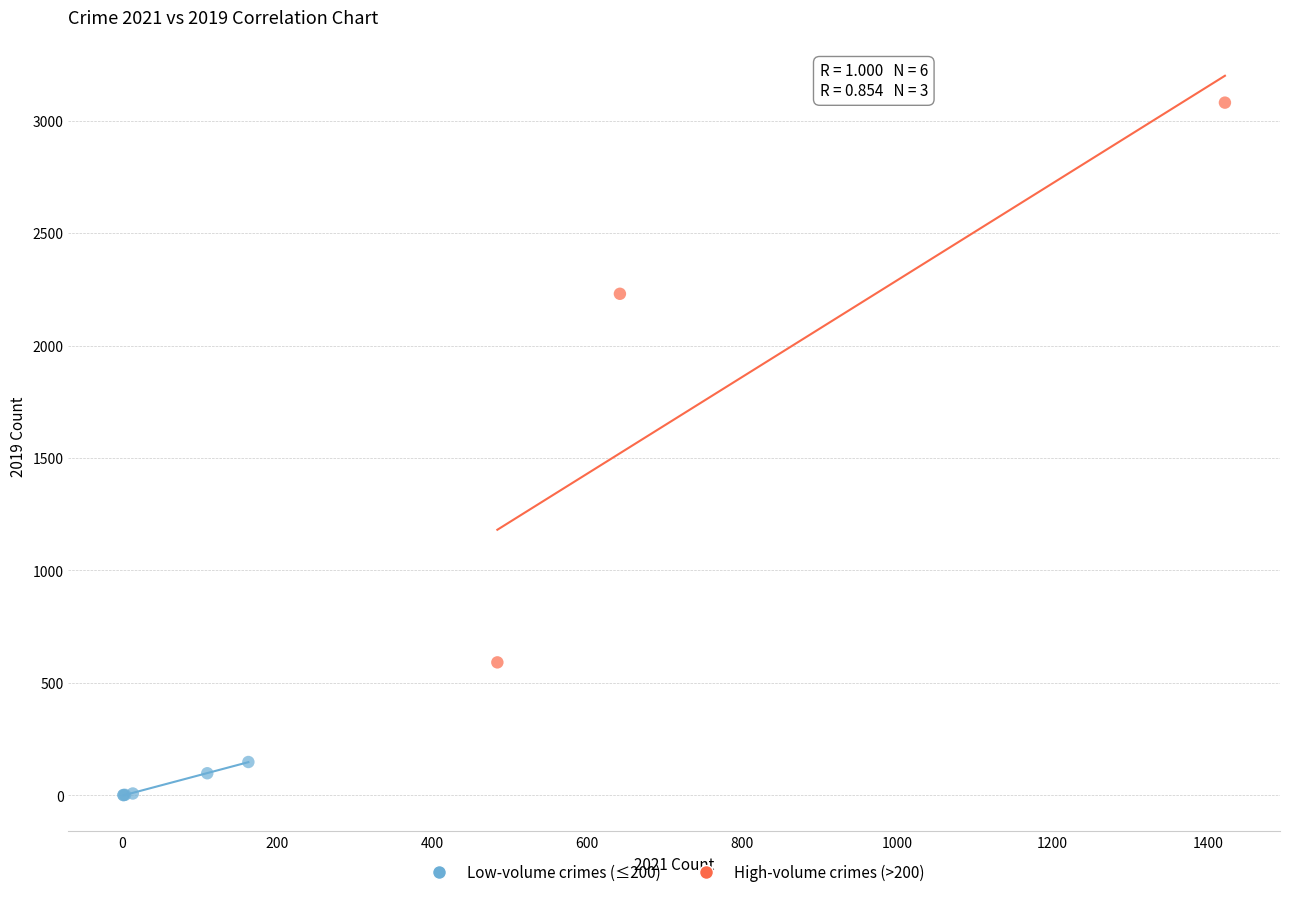

Which series has the widest spread of Y values?

High-volume crimes (>200)